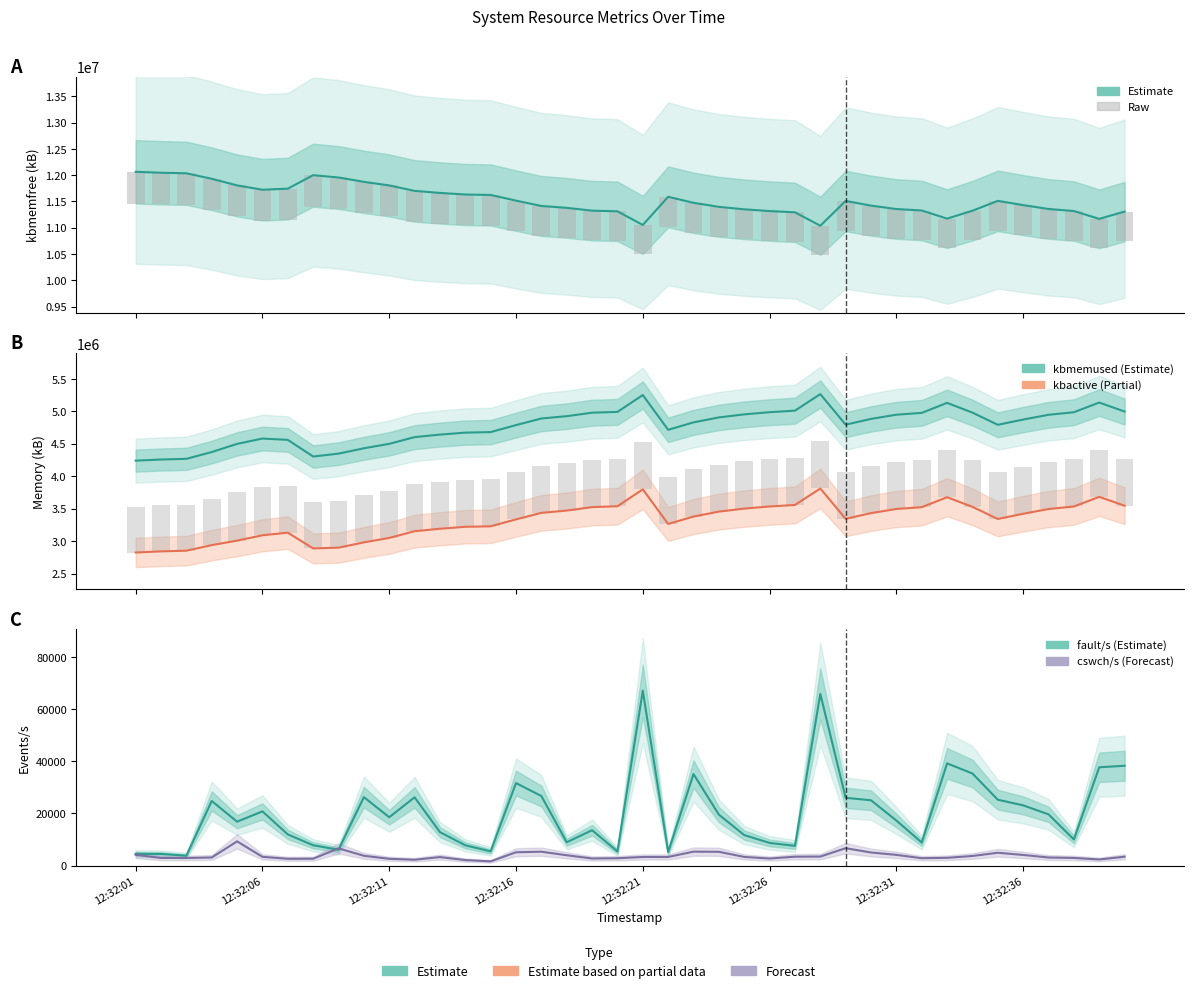

At which label is kbactive closest to 3316662?

12:32:16